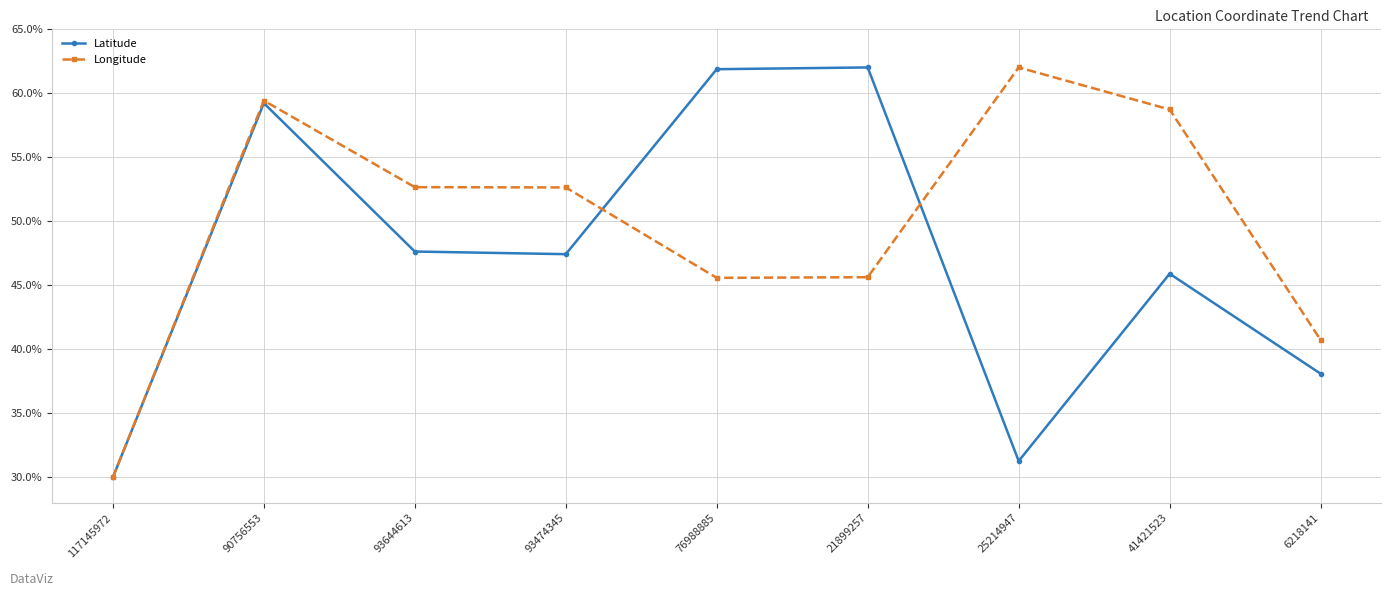

Is this an area chart (filled region under the line)?

No